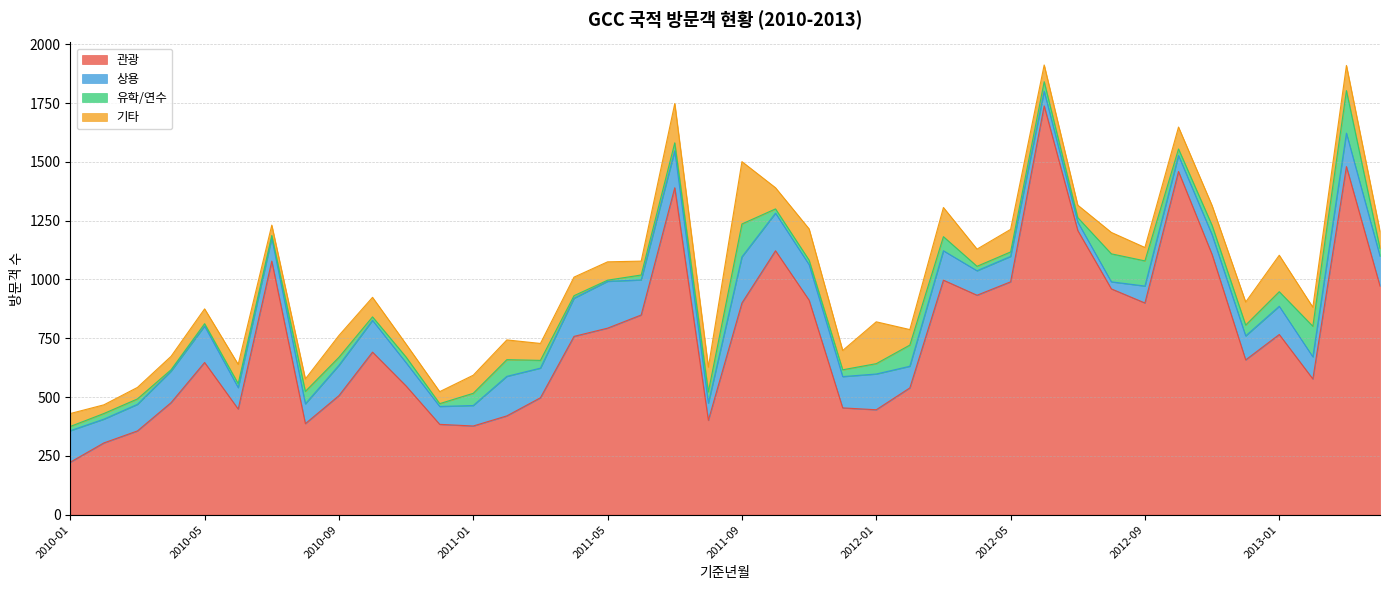

Reading right to left, transcribe all the data shown in this chart.

관광: 972	1480	577	766	658	1106	1459	900	960	1208	1738	990	933	997	539	446	454	912	1122	900	401	1390	849	793	758	497	420	377	384	547	691	506	387	1078	449	647	476	356	305	223
상용: 127	142	94	120	102	84	68	72	30	36	62	108	104	125	92	152	133	151	160	196	73	157	149	199	162	126	168	87	76	99	135	129	84	98	91	155	134	113	101	134
유학/연수: 33	181	130	62	46	40	28	107	119	19	41	19	19	60	90	44	29	19	18	140	48	34	21	5	11	33	71	52	12	24	15	34	53	11	17	10	6	23	24	18
기타: 73	107	81	155	98	84	93	57	91	53	71	96	73	124	66	178	82	133	90	265	105	167	59	78	79	72	84	77	51	55	83	93	53	44	82	63	57	49	37	55